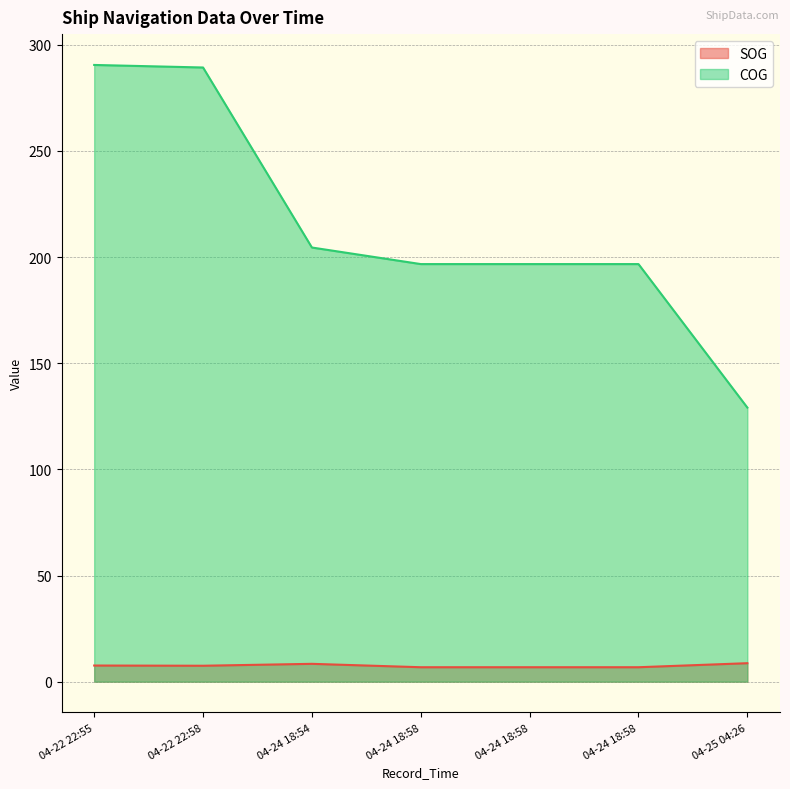

True or false: COG and SOG intersect in this chart.

False